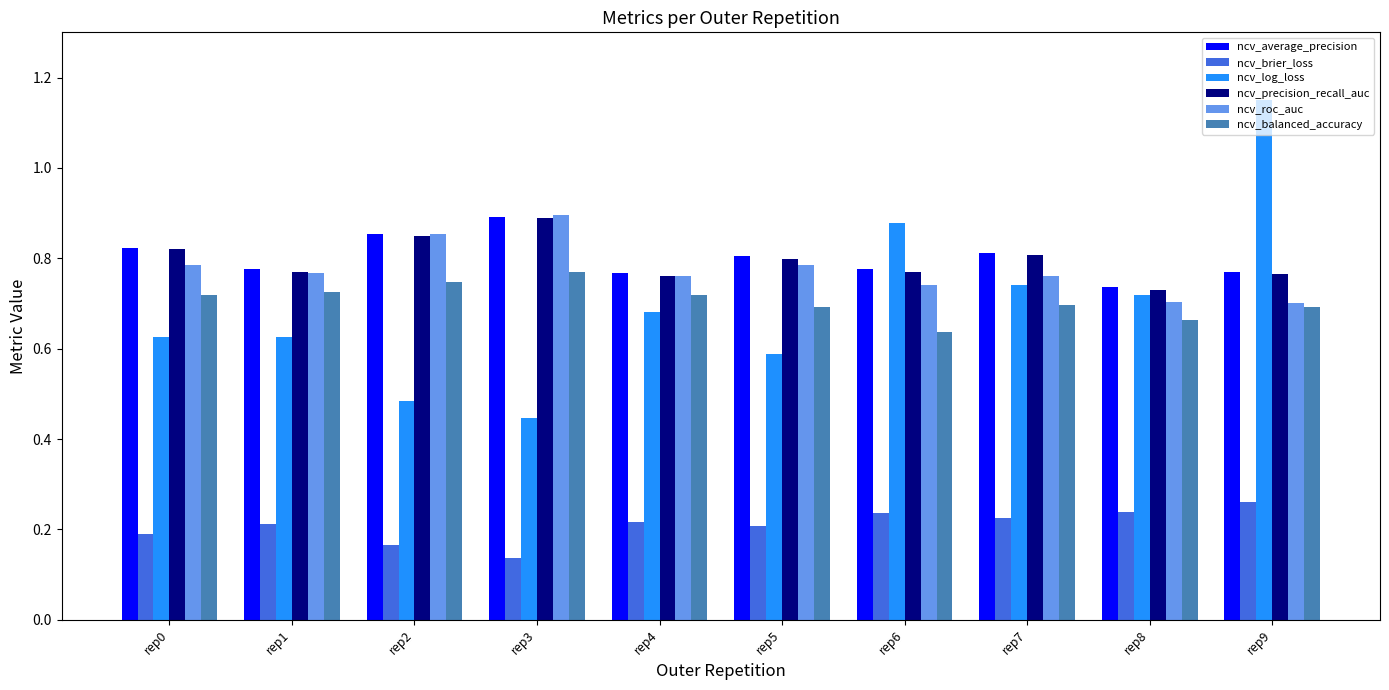

How many bars are there in each group?

6